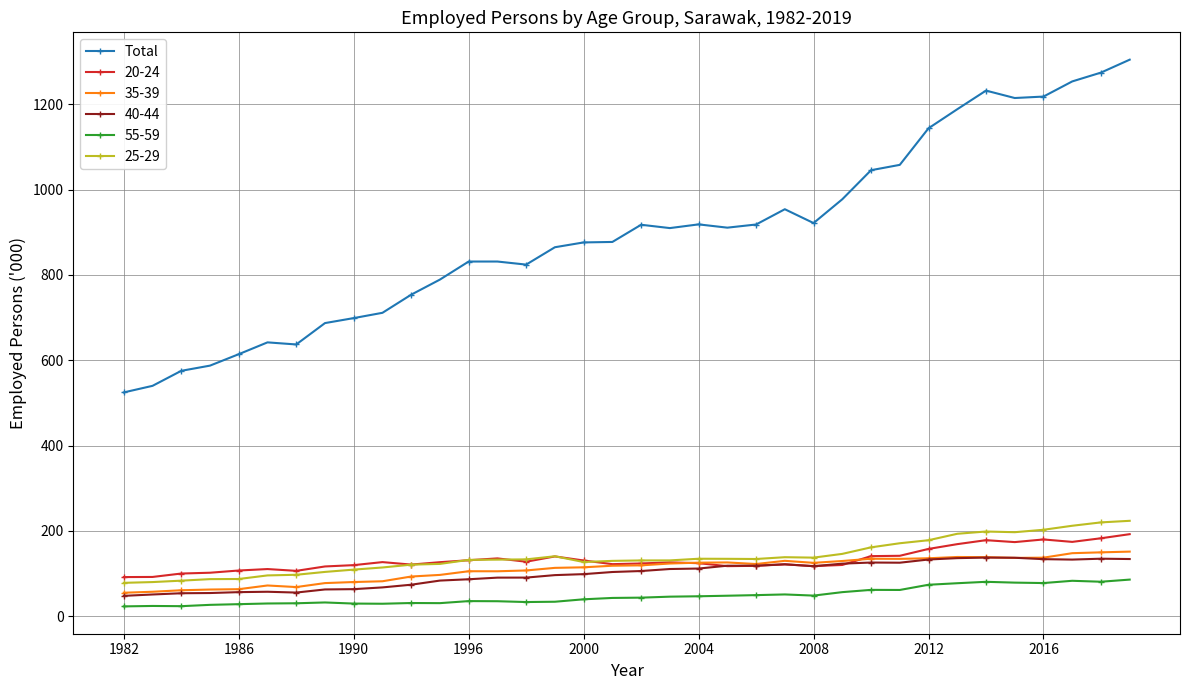

Which series has the widest spread of values?

Total